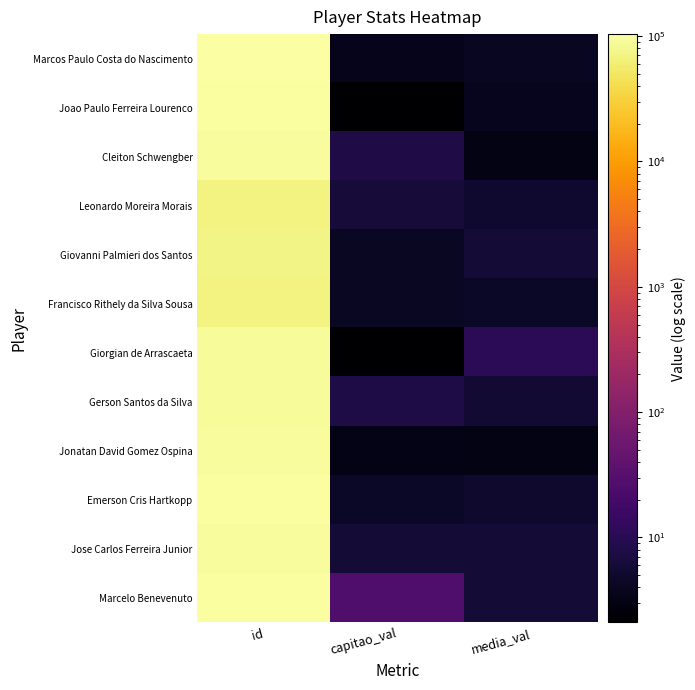

What is the difference between the highest and lowest values at id?

34811.0